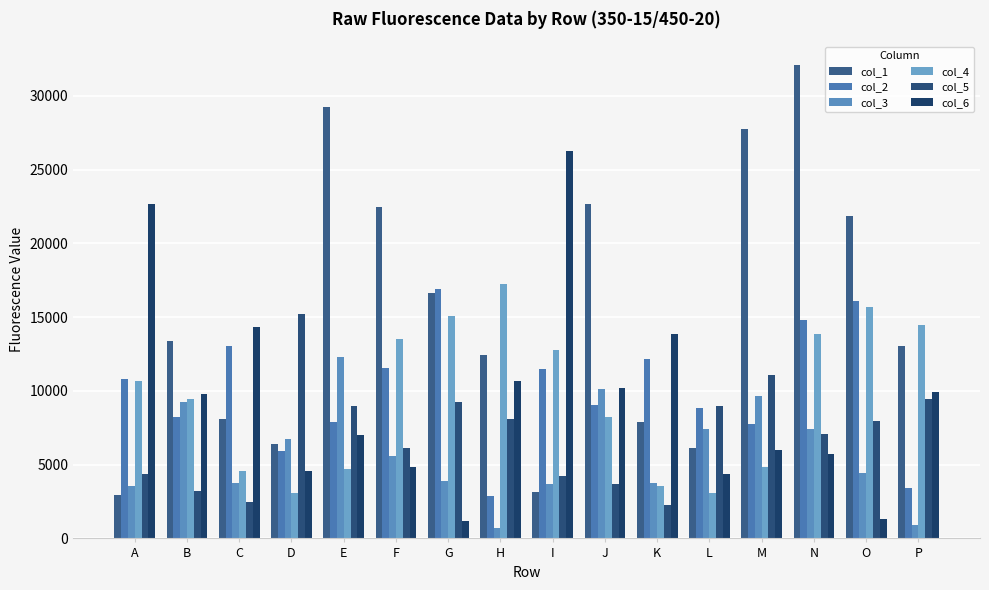

What is the value of the col_6 bar at the 8th from the left?

10689